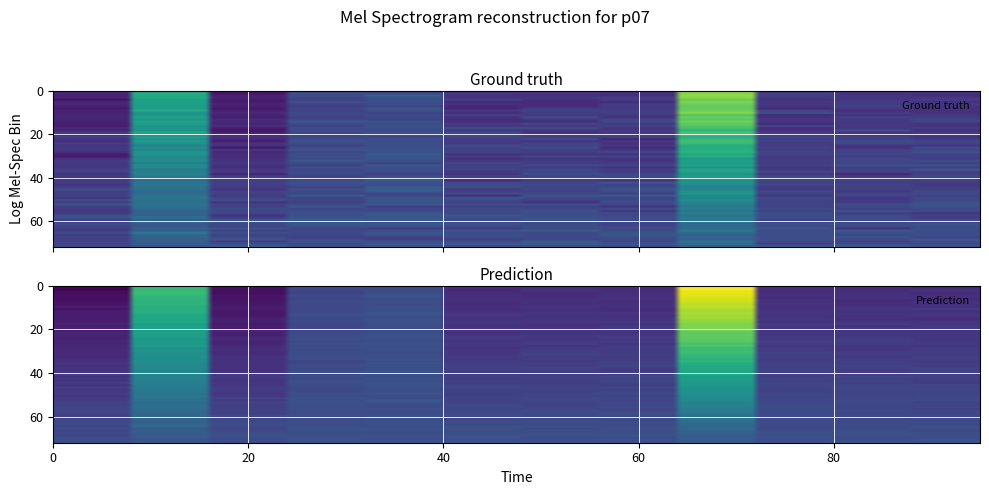

How many values exceed 0?

3